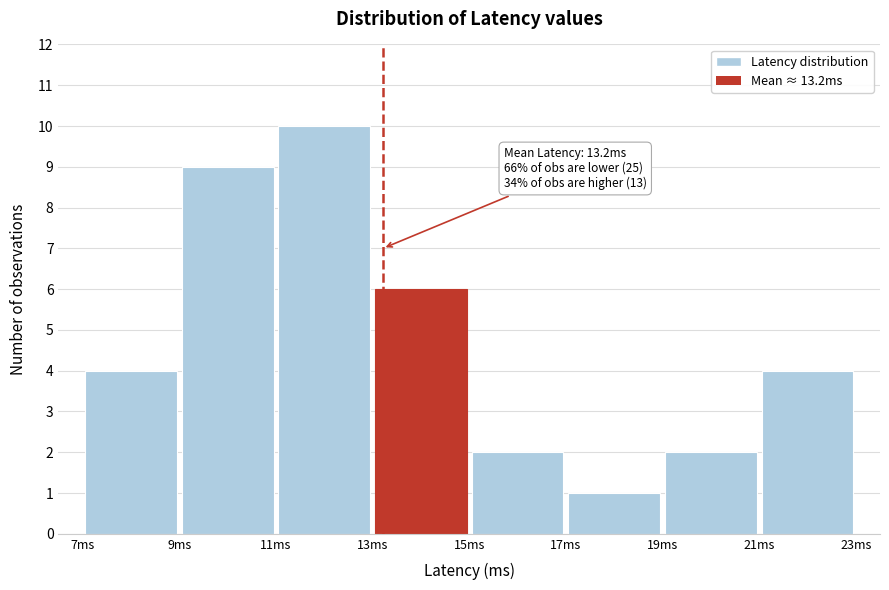

Which range on the x-axis has the tallest bar?

11 to 13